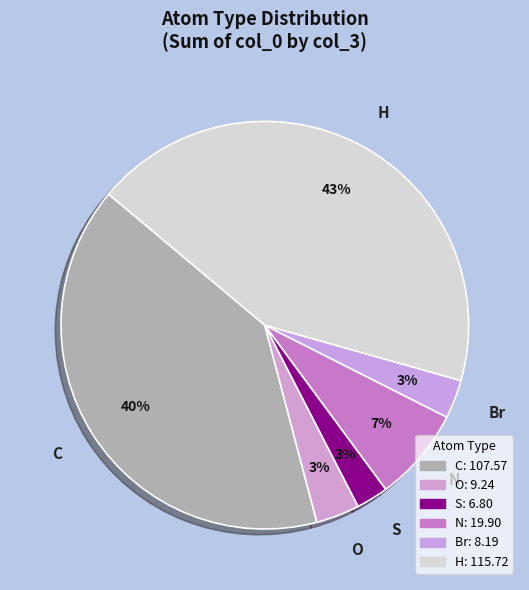

Combined, do O and S account for over 50%?

No